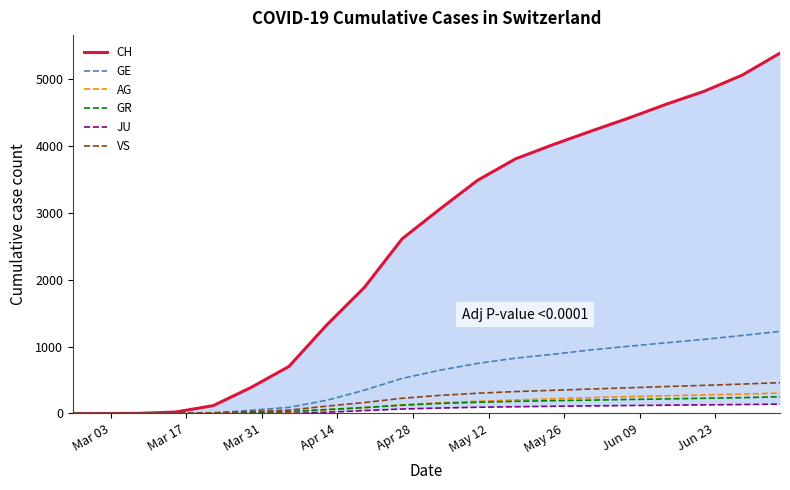

Which series has the largest total across all categories?

CH